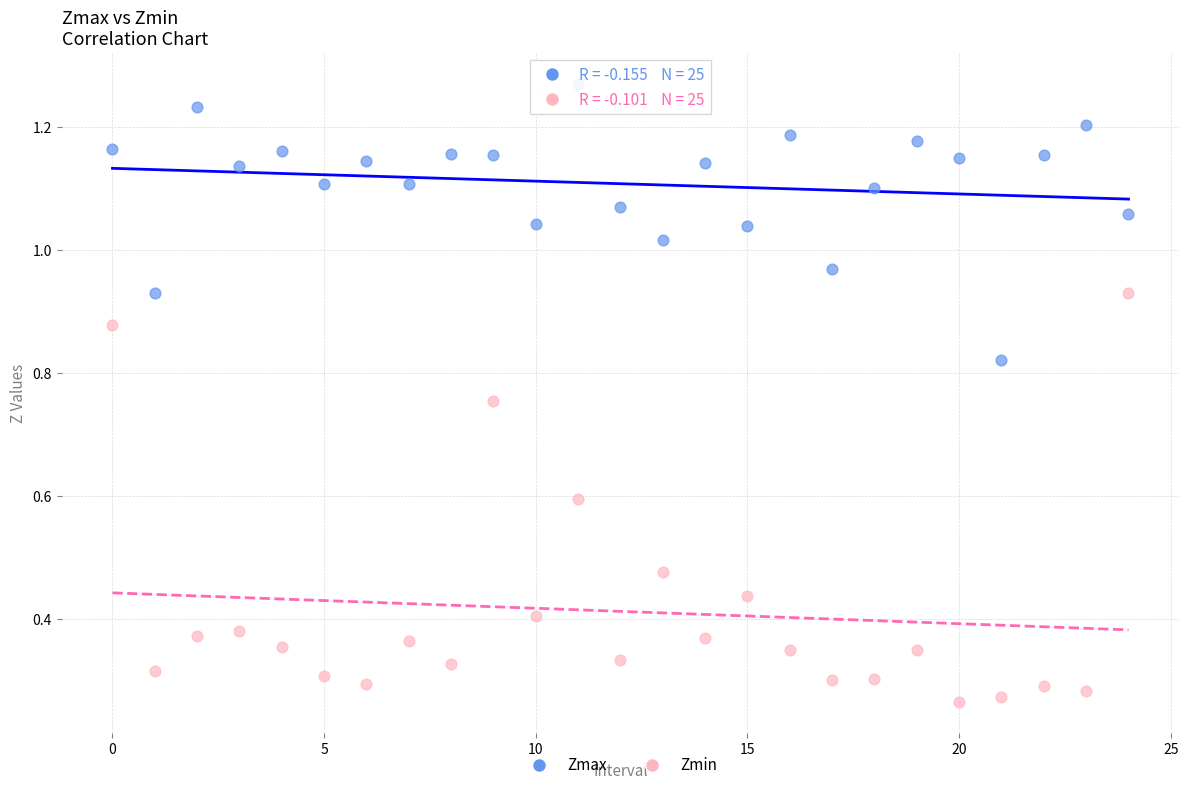

Which series has the largest Y range (max minus min)?

Zmin